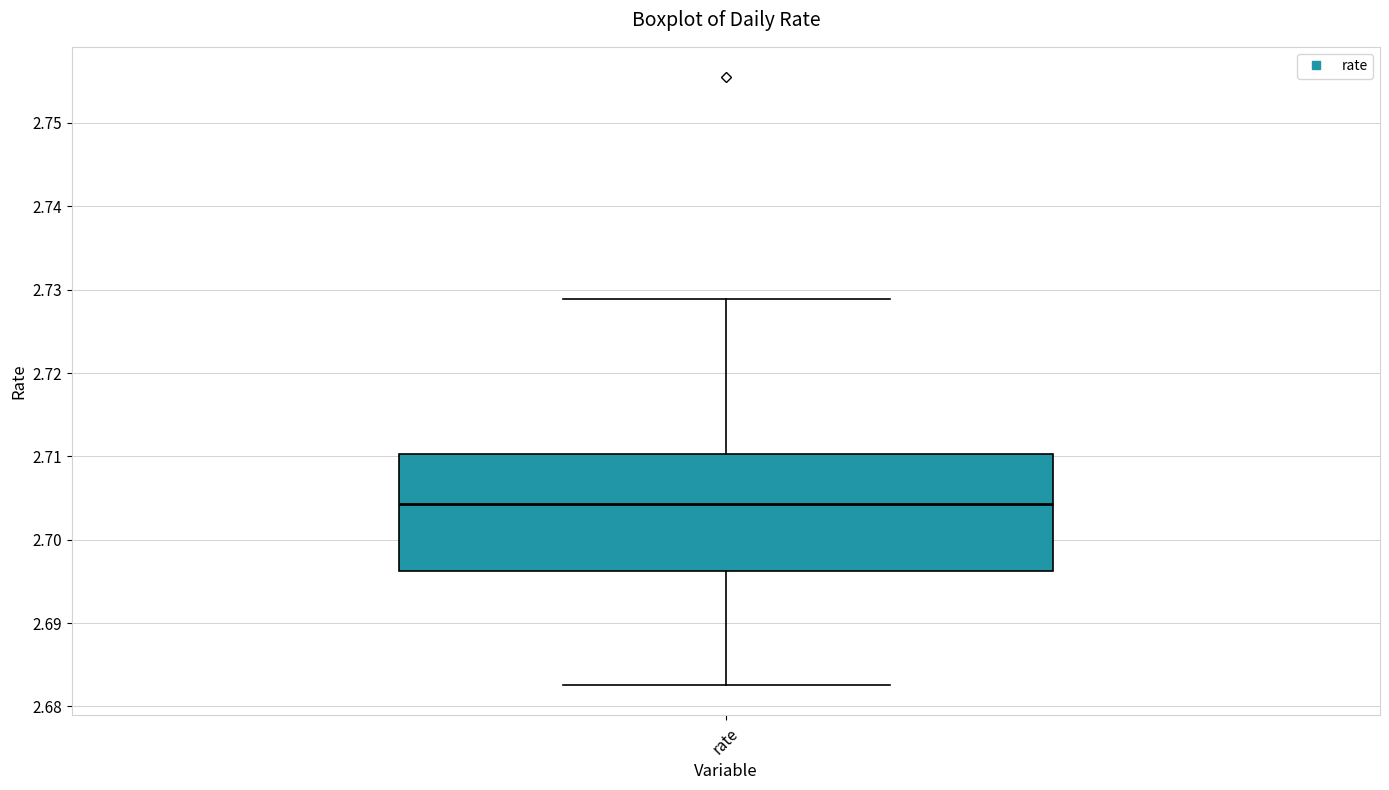

Read this box plot against the y-axis: the position of the median line, the range covered by the box, and the ends of both whiskers. The values are not printed on the chart, so give them approximately, as read against the axis.

median 2.704, box 2.696 to 2.710, whiskers 2.683 to 2.729